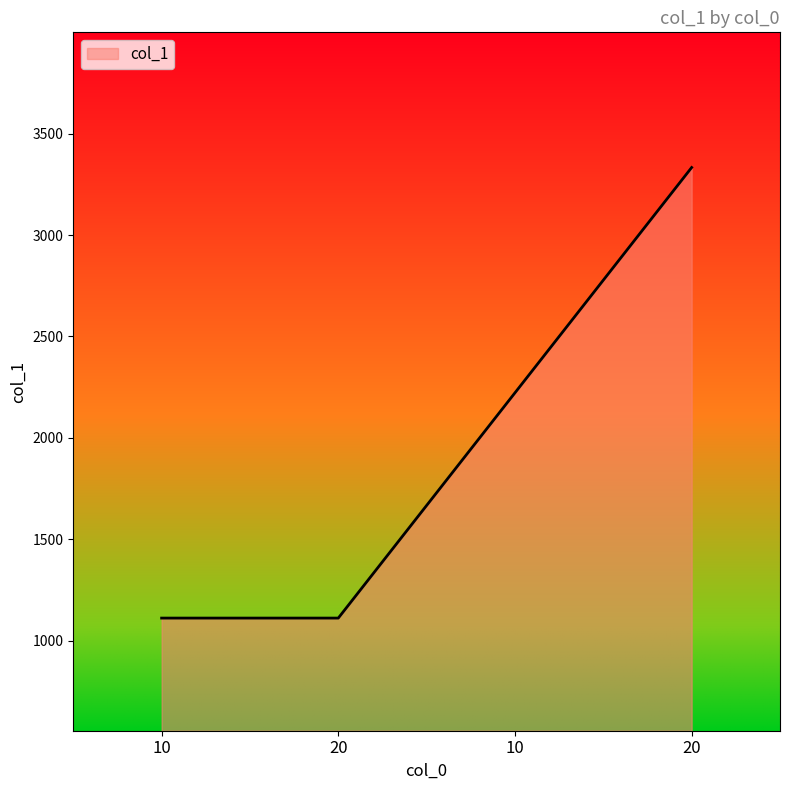

True or false: the data has more than 1 interior local peaks.

False